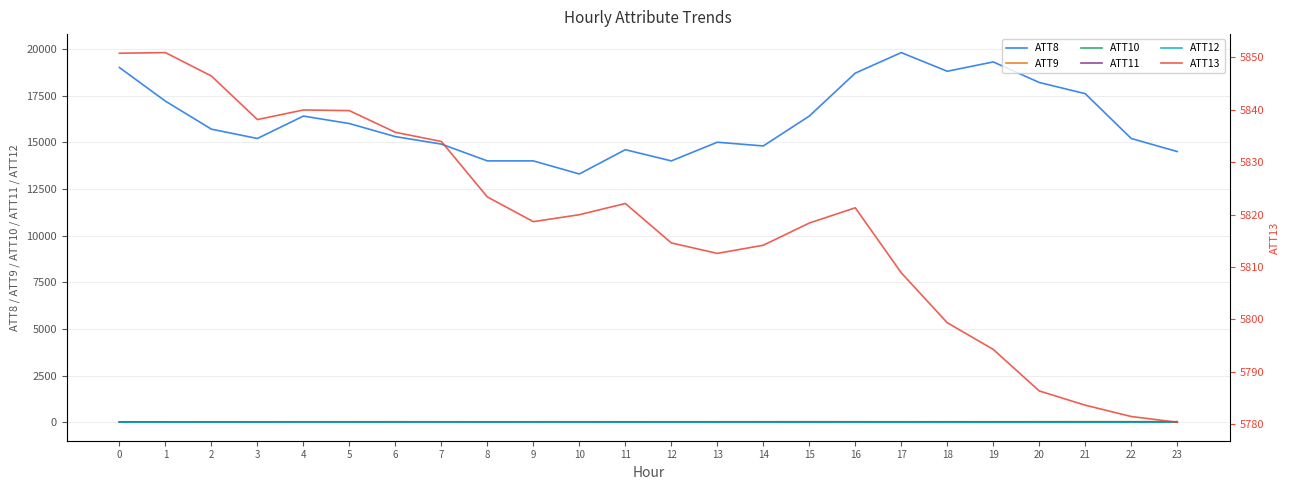

List the series in order of their peak value, highest first.

ATT8, ATT13, ATT9, ATT11, ATT10, ATT12